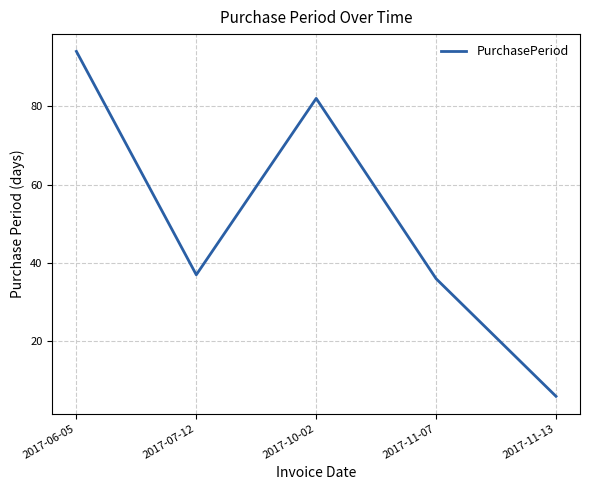

How many lines are shown in the chart?

1